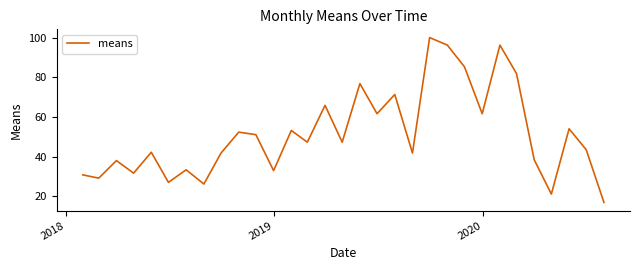

What is the minimum value shown in the chart?

16.9